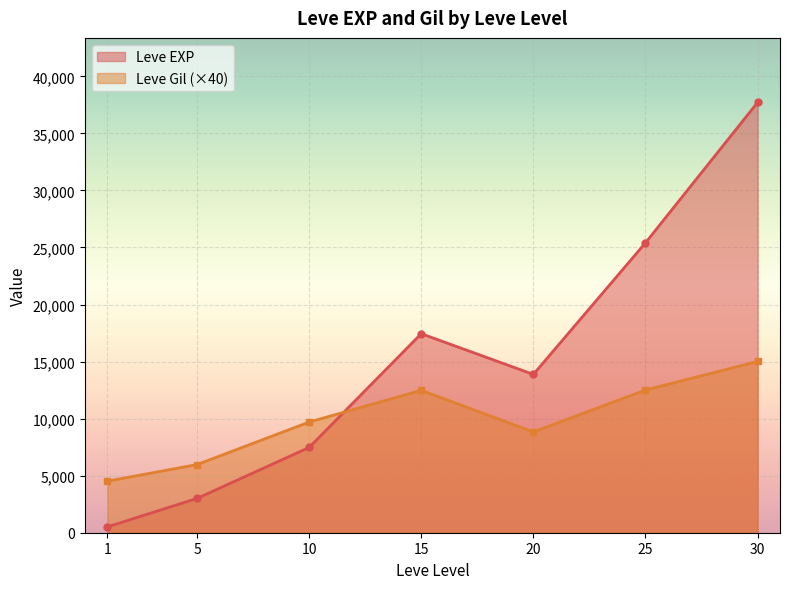

What is the smallest value displayed?

510.2